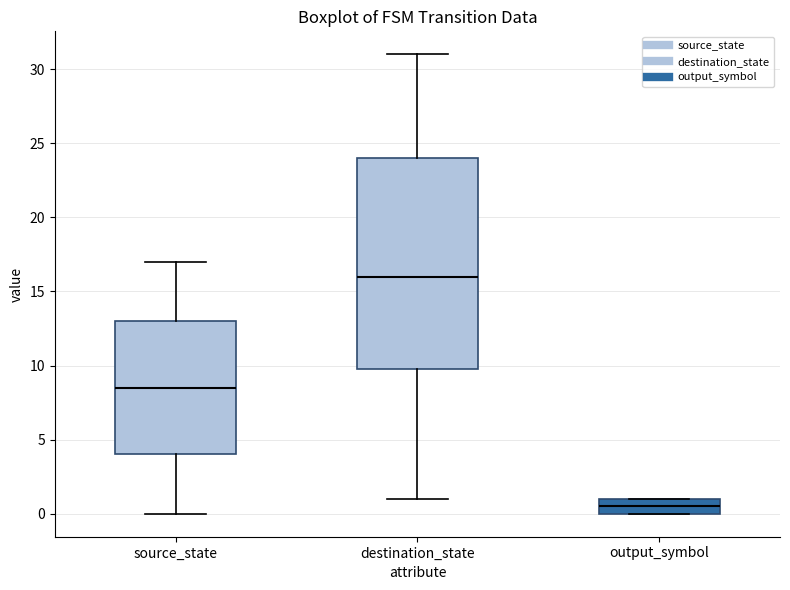

Which box's median line is the highest?

destination_state